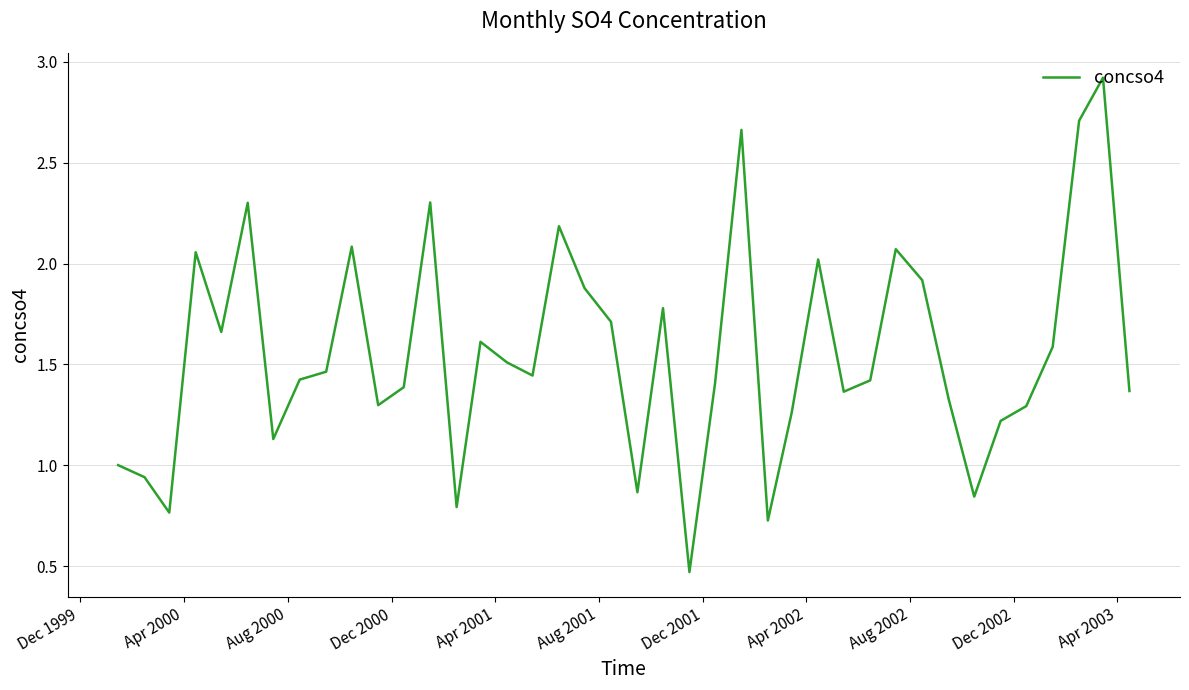

What is the greatest value displayed?

2.9